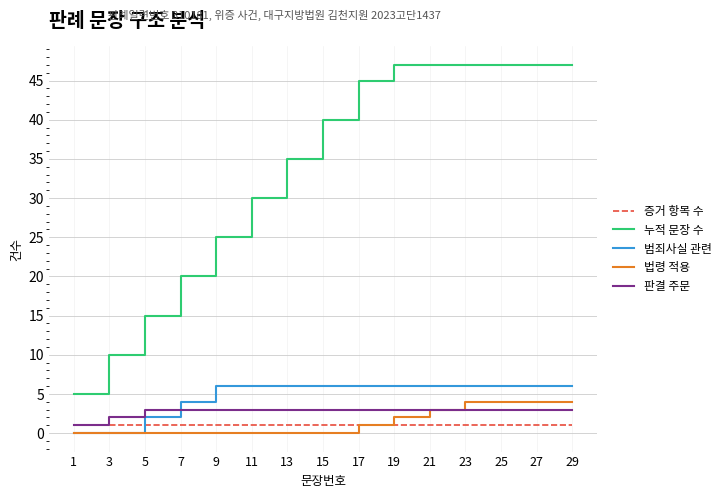

What are all the series names shown in the legend?

증거 항목 수, 누적 문장 수, 범죄사실 관련, 법령 적용, 판결 주문